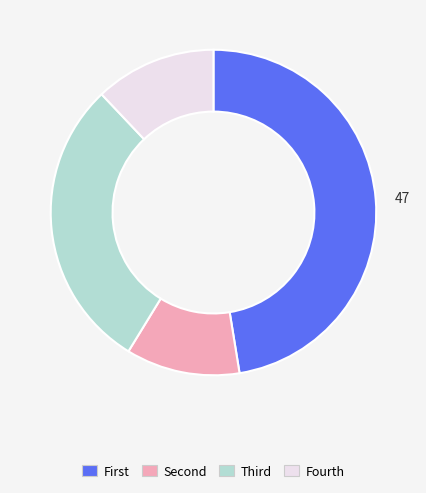

What is the smallest slice in the pie chart?

Second